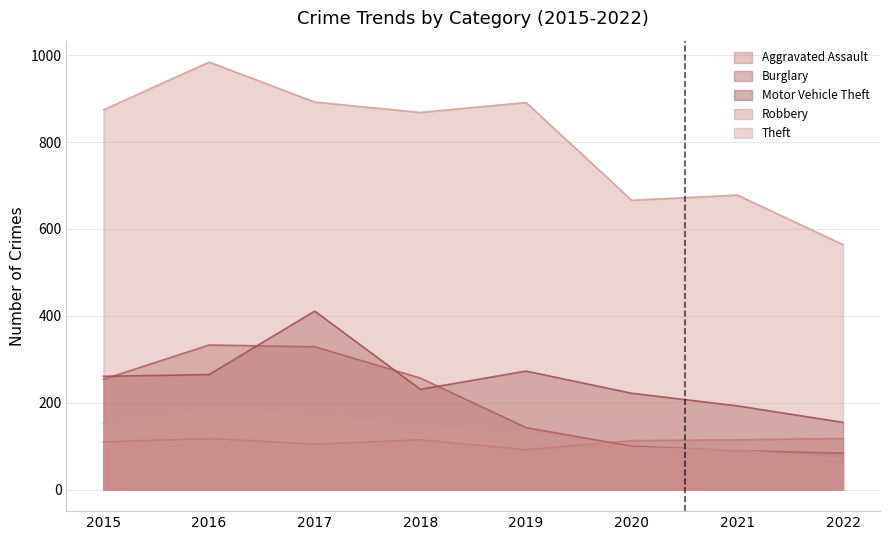

True or false: Aggravated Assault and Theft intersect in this chart.

False